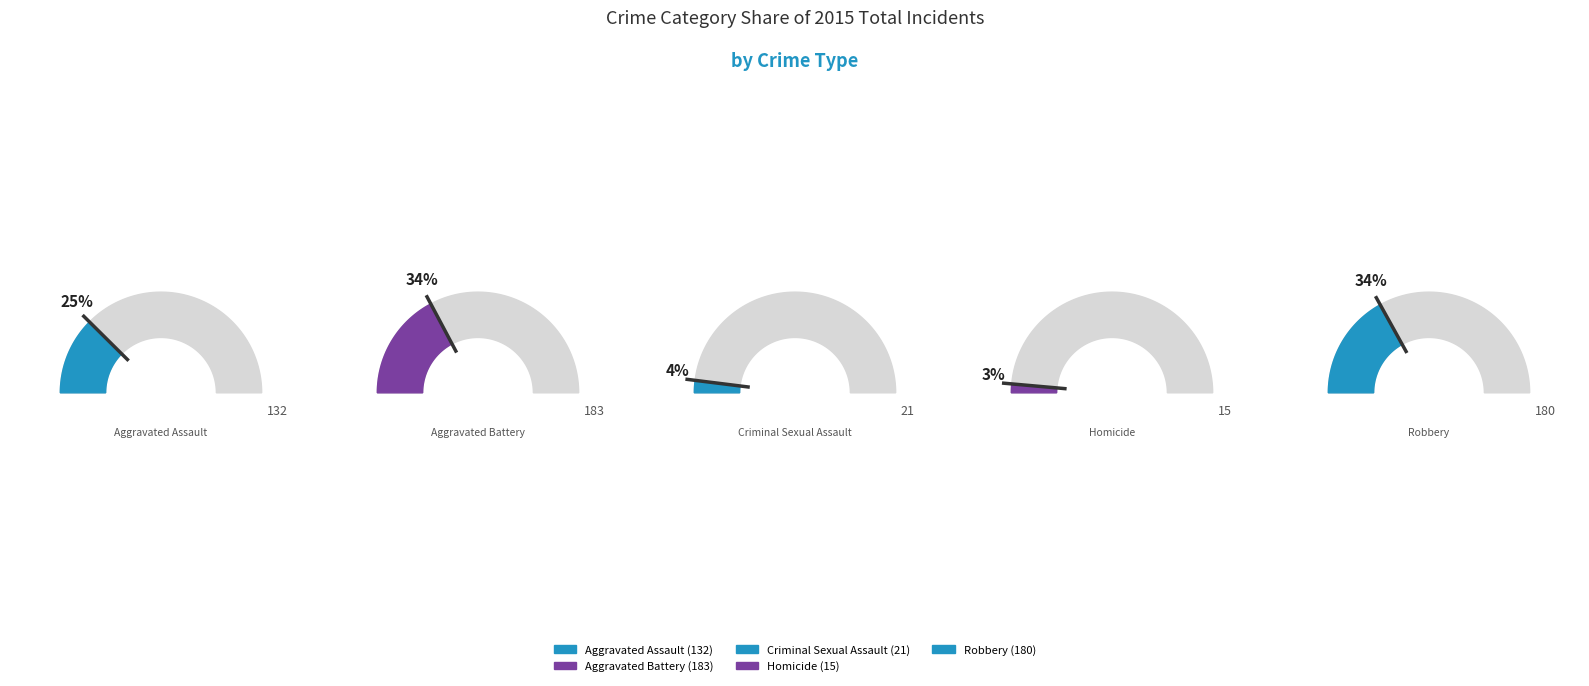

Rank the categories by value from lowest to highest.

Homicide, Criminal Sexual Assault, Aggravated Assault, Robbery, Aggravated Battery